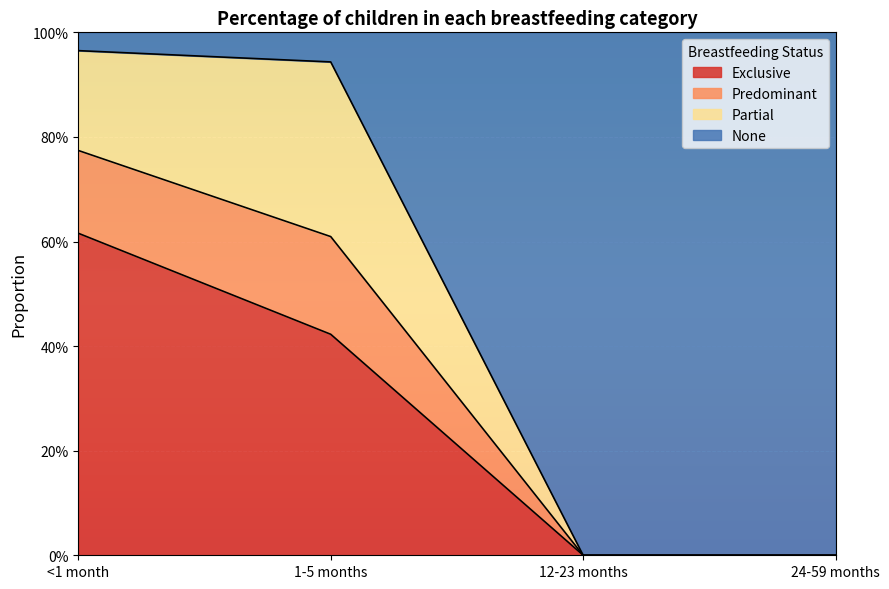

What position from the left is <1 month?

1